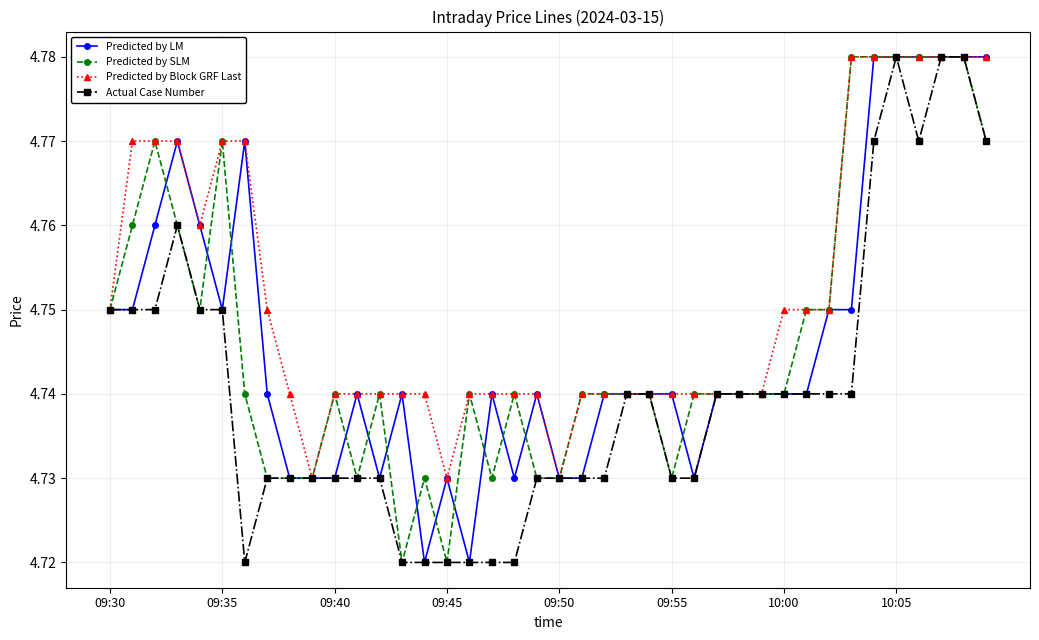

Count the Predicted by Block GRF Last values in the range 4 to 5.

40